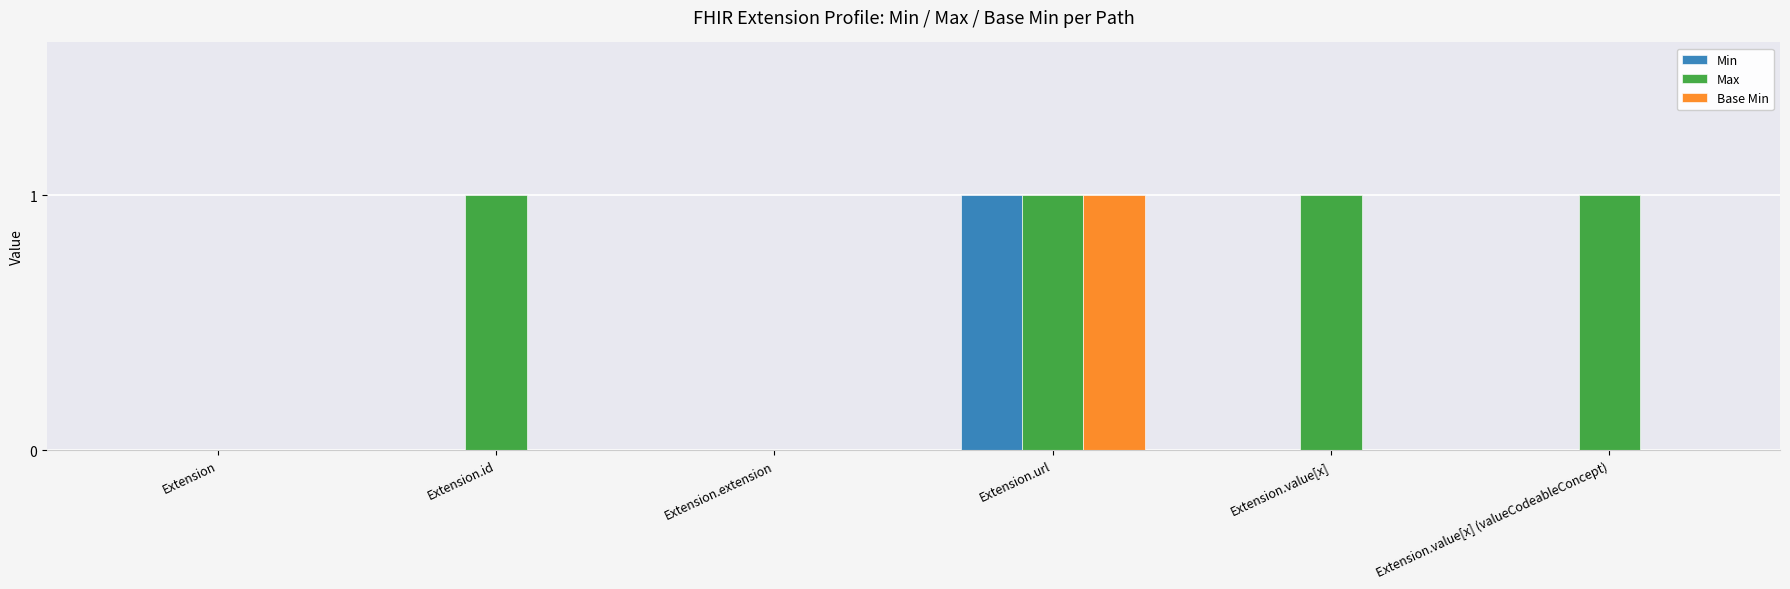

Are the bars grouped side by side (vs. stacked)?

Yes